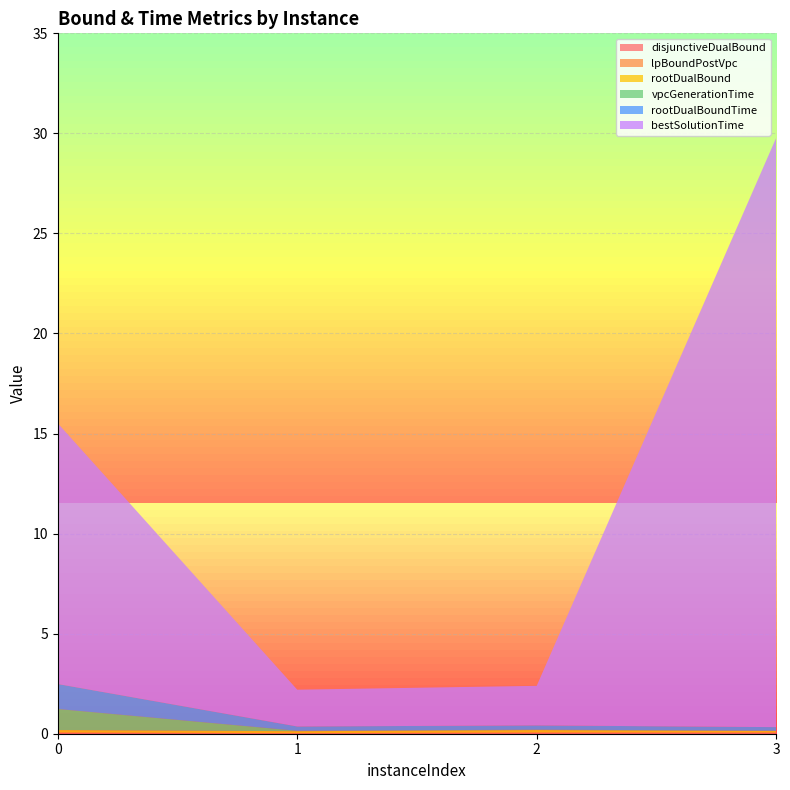

Reading right to left, extract all data points from this chart.

disjunctiveDualBound: 0.0	0.0	0.0	0.0
lpBoundPostVpc: 0.0	0.0	0.0	0.0
rootDualBound: 0.1	0.1	0.1	0.1
vpcGenerationTime: 0.0	0.0	0.0	1.1
rootDualBoundTime: 0.2	0.2	0.2	1.2
bestSolutionTime: 29.5	2.0	1.8	13.0